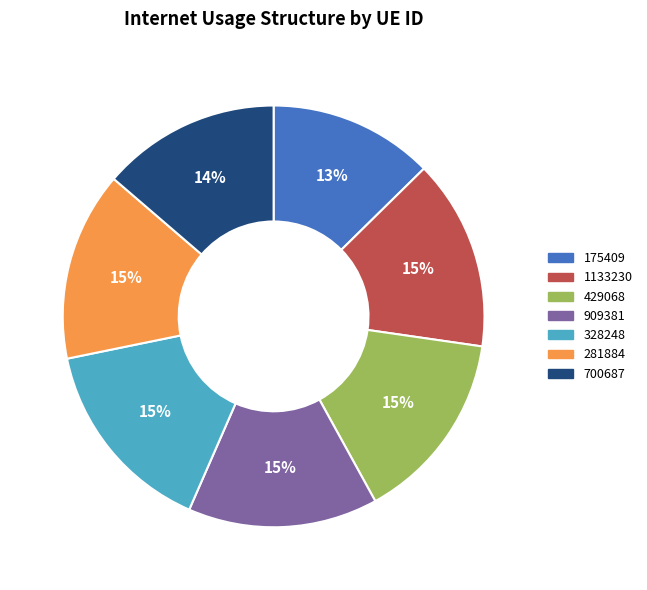

What is the smallest slice in the pie chart?

175409